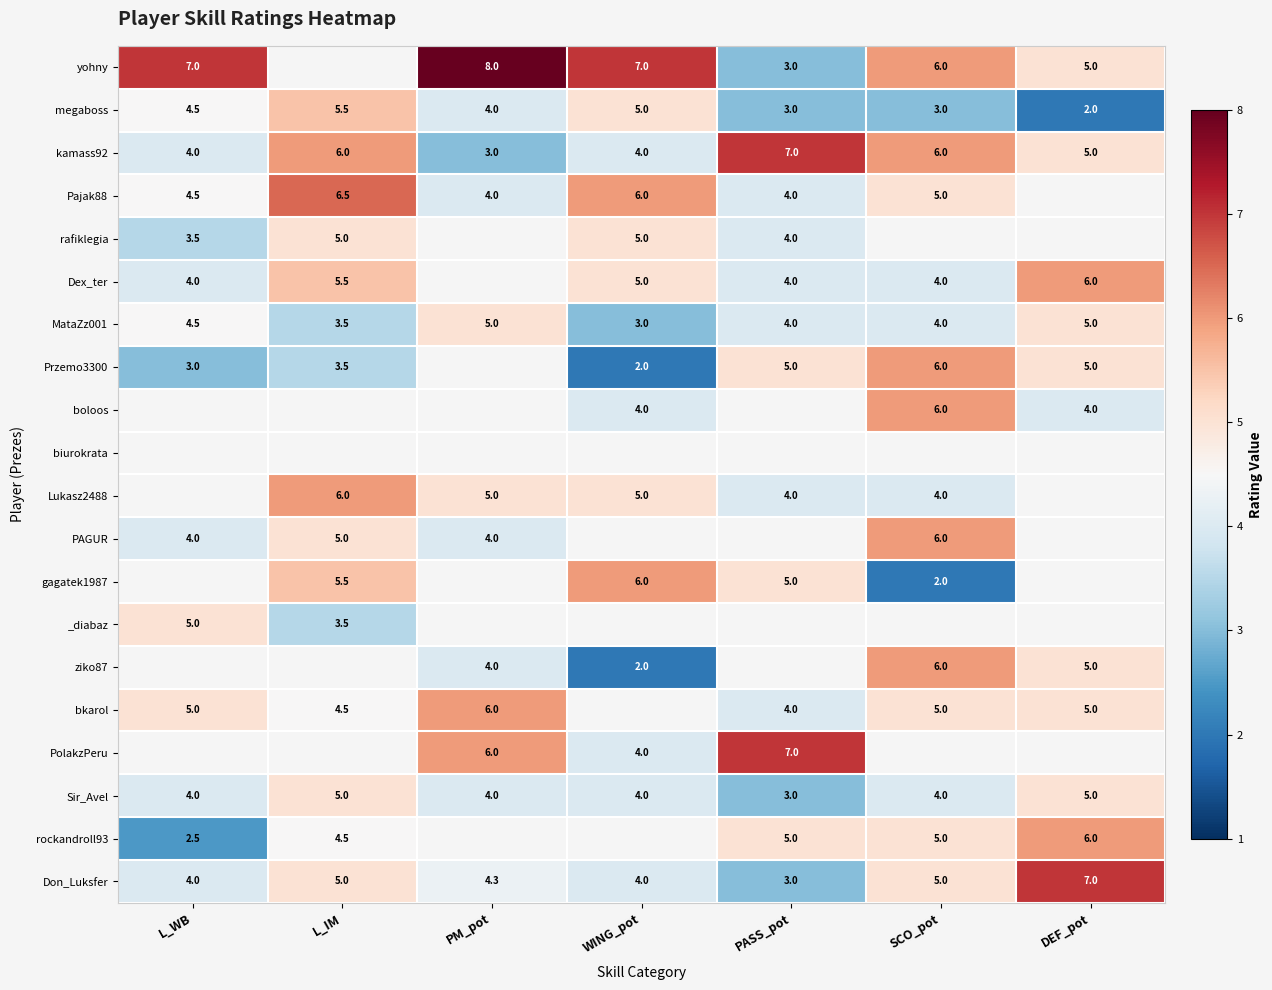

At which category does the chart reach its peak across all series?

PM_pot